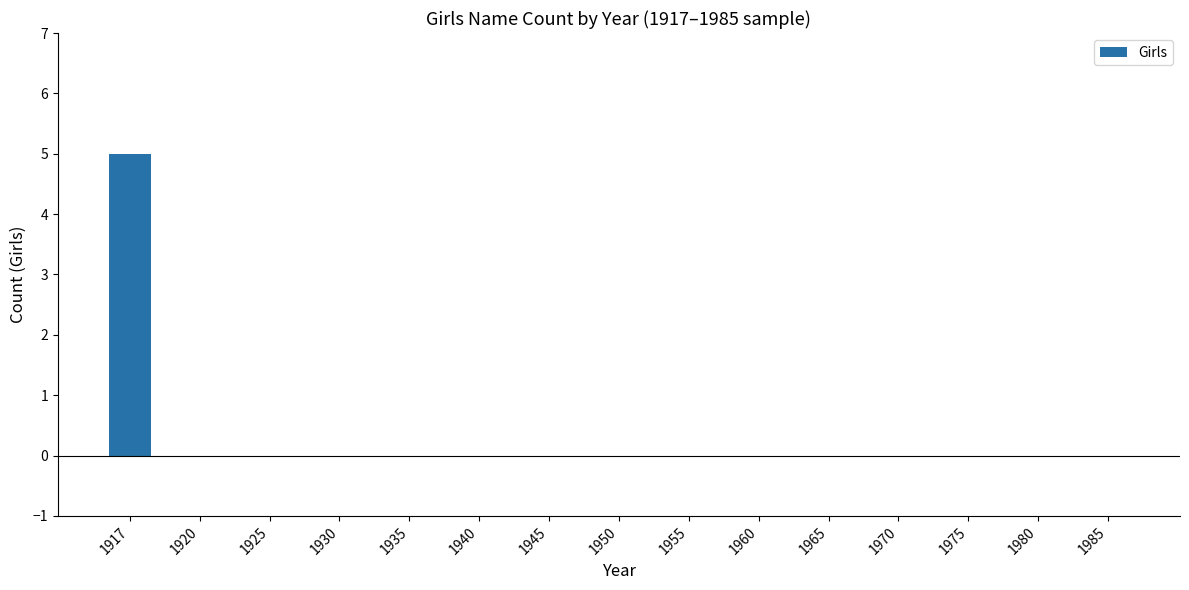

Count the number of data series in this chart.

1